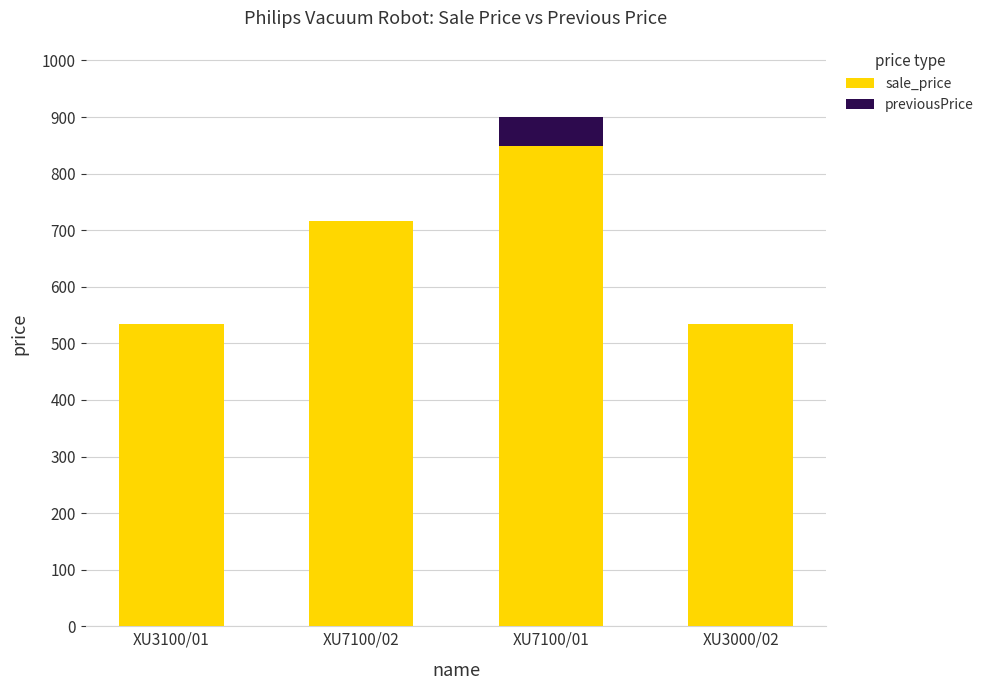

What is the average value of the sale_price series?

658.4